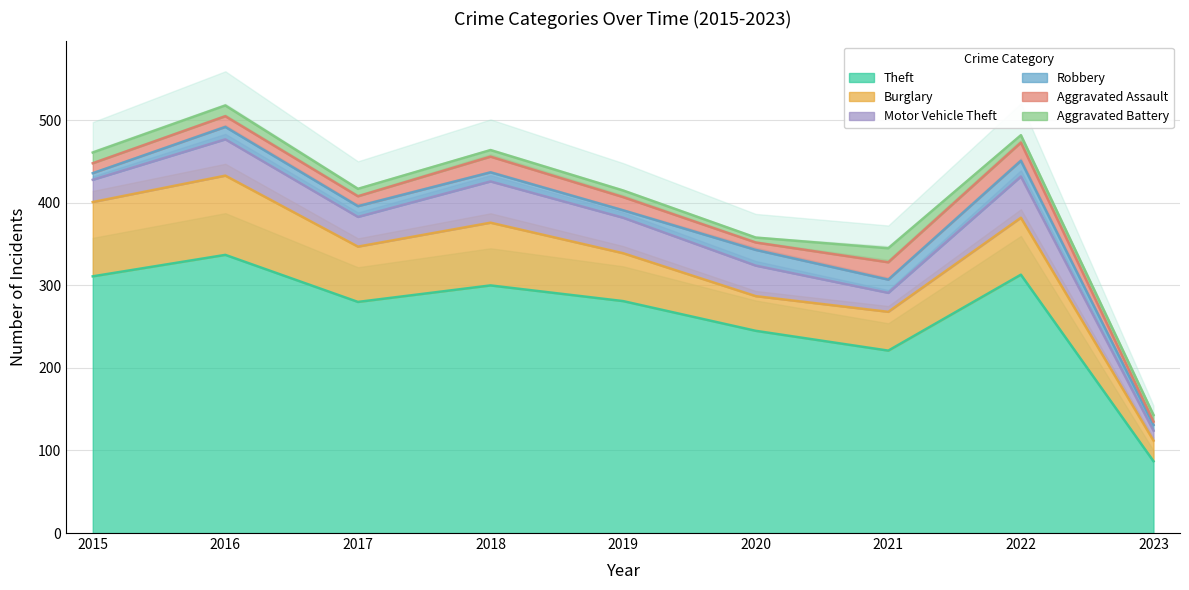

How many data points in Theft are above 281?

4